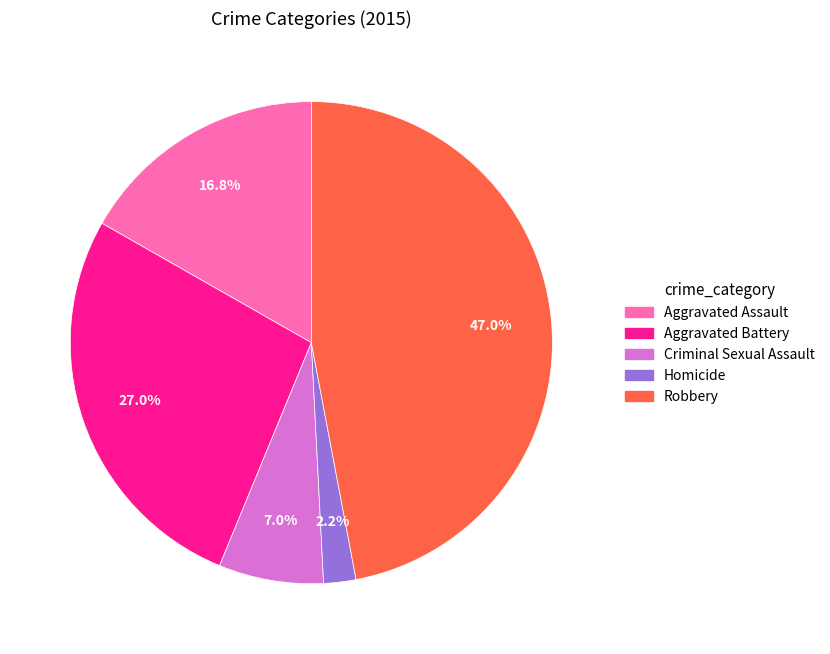

How many slices are in this pie chart?

5